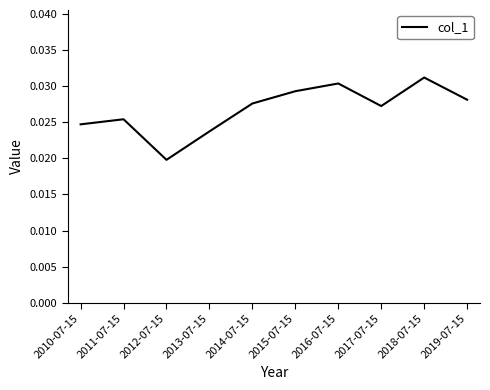

What position from the left is 2015-07-15?

6